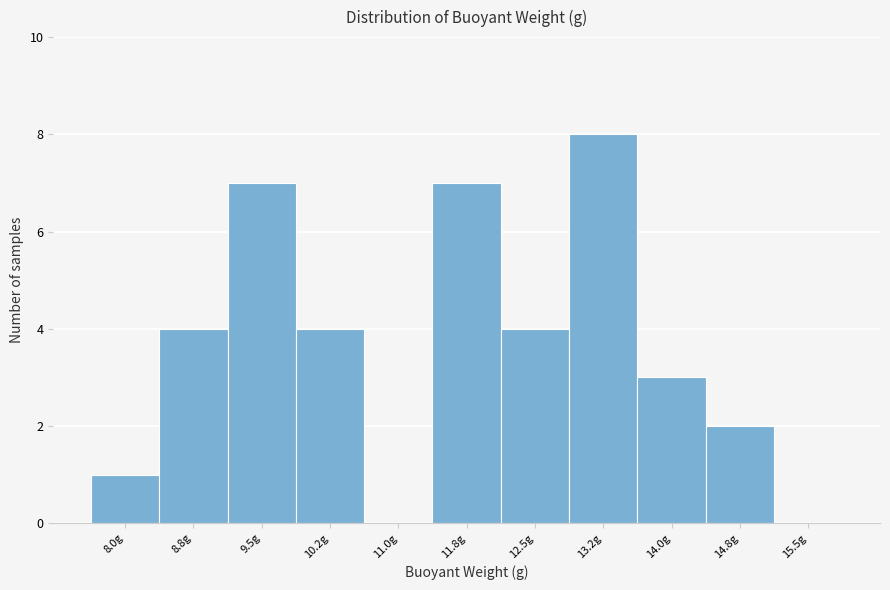

Reading left to right, transcribe all the data shown in this chart.

8.0g=1	8.8g=4	9.5g=7	10.2g=4	11.0g=0	11.8g=7	12.5g=4	13.2g=8	14.0g=3	14.8g=2	15.5g=0